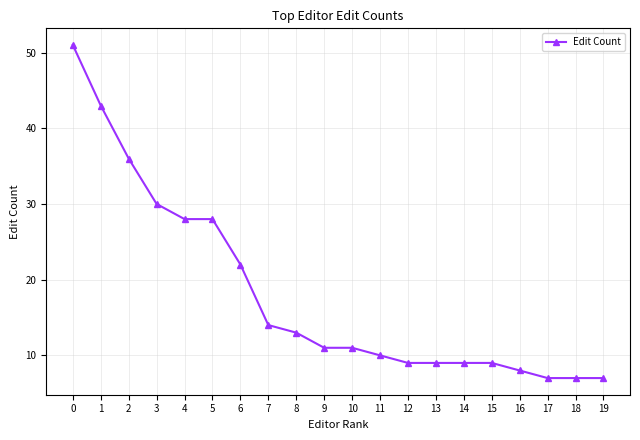

What is the approximate value at 16?

8